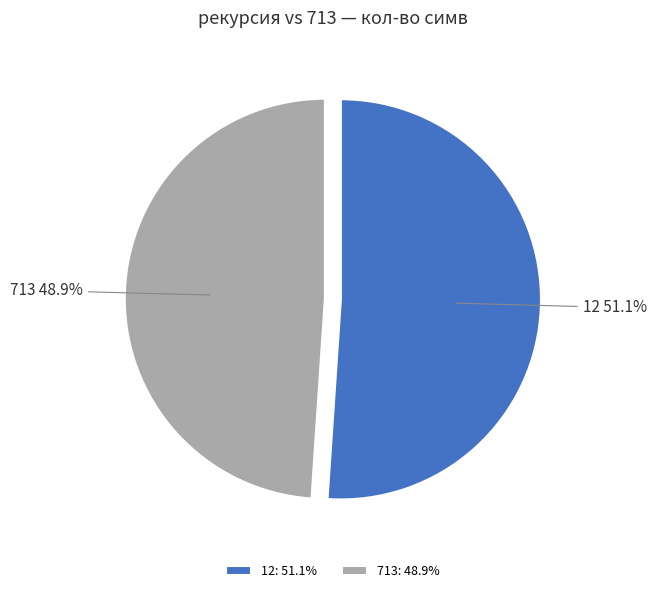

Between 12 and 713, which is larger?

12